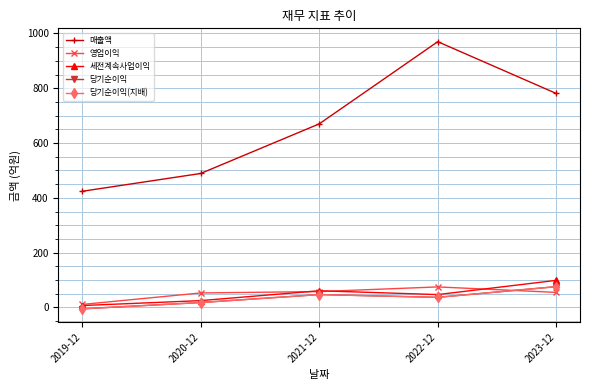

How many data points in 세전계속사업이익 are less than 47?

2